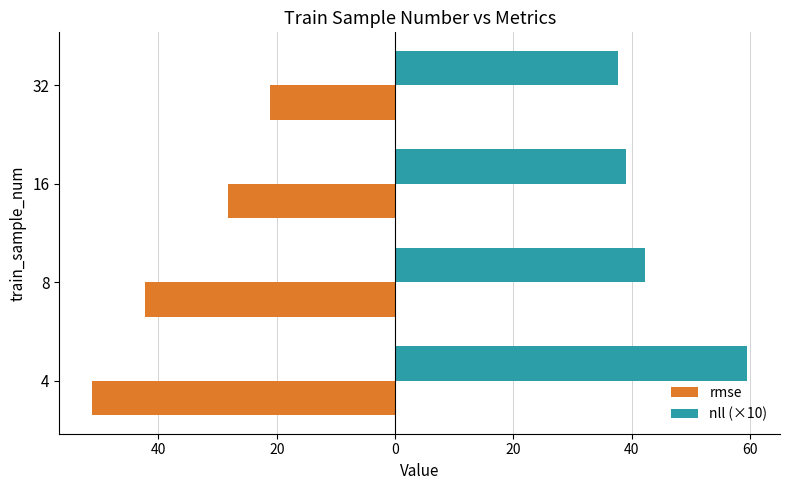

List the series in order of their overall mean, lowest first.

rmse, nll (×10)